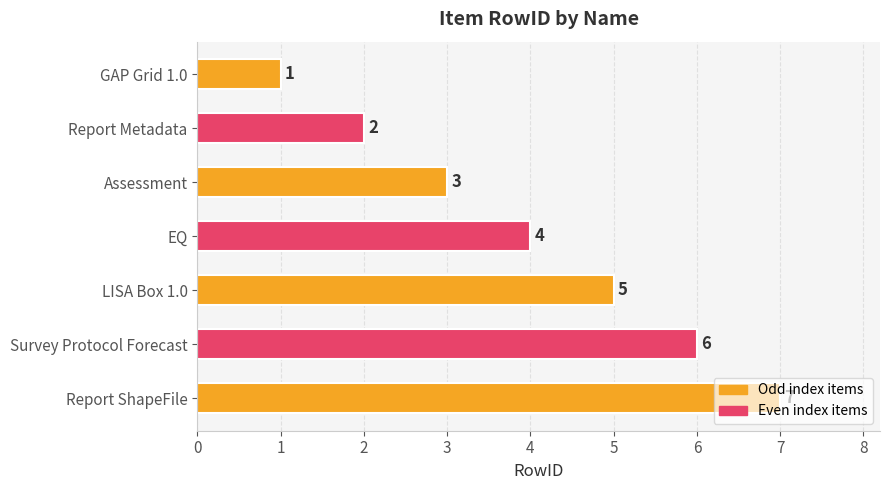

At which category does the chart reach its minimum across all series?

GAP Grid 1.0